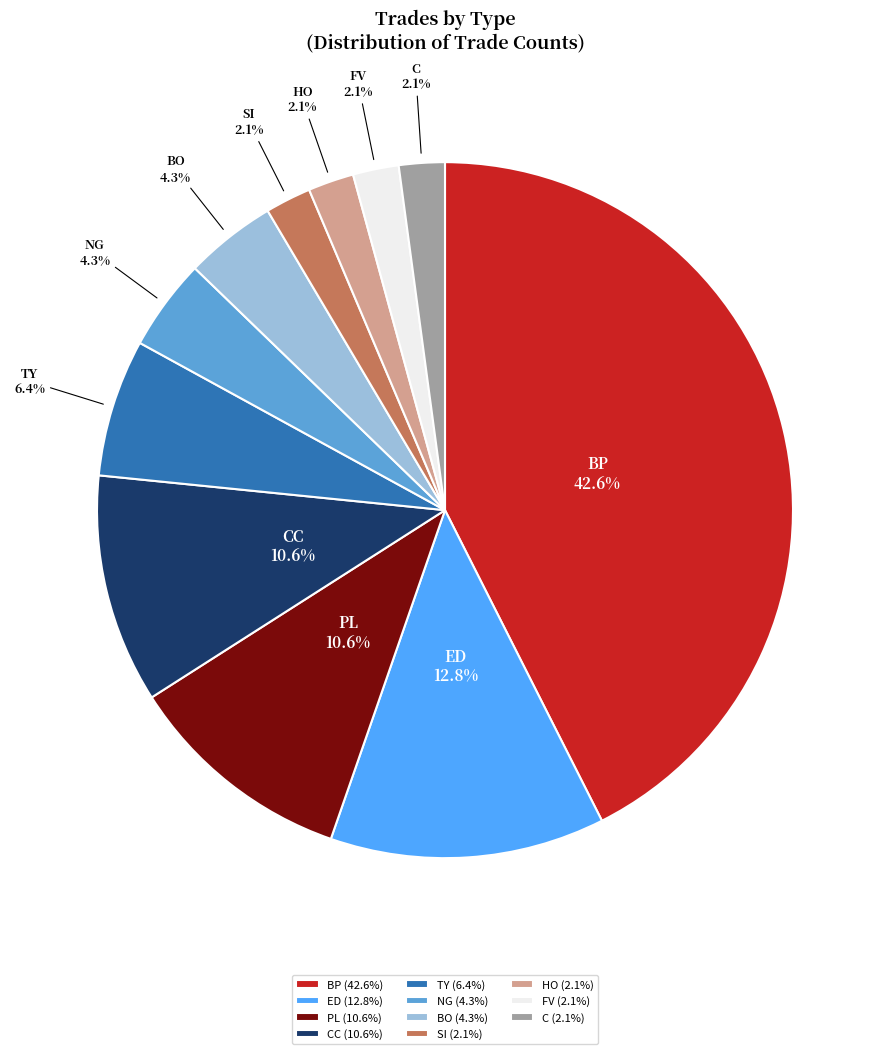

How many slices are in this pie chart?

11